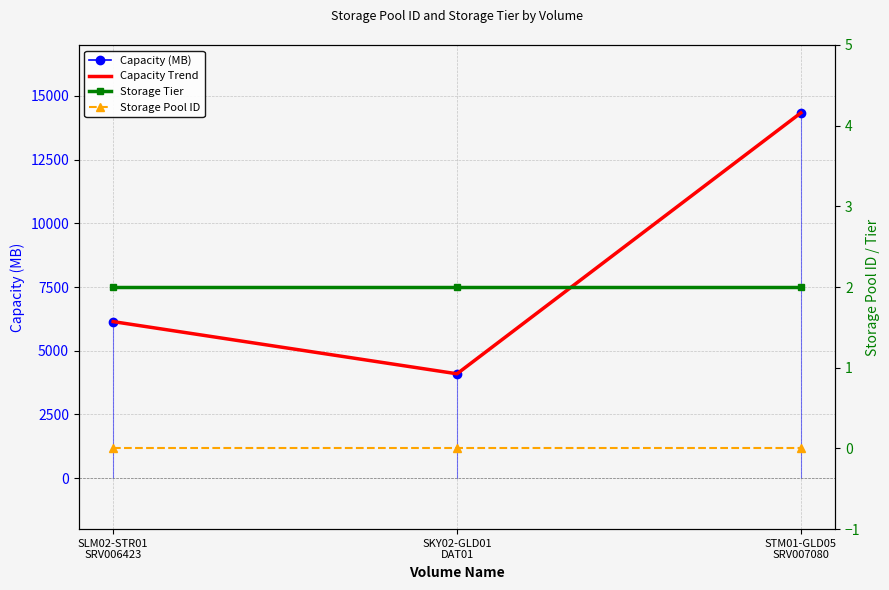

What is the difference between the second highest and minimum values in the Capacity (MB) series?

2048